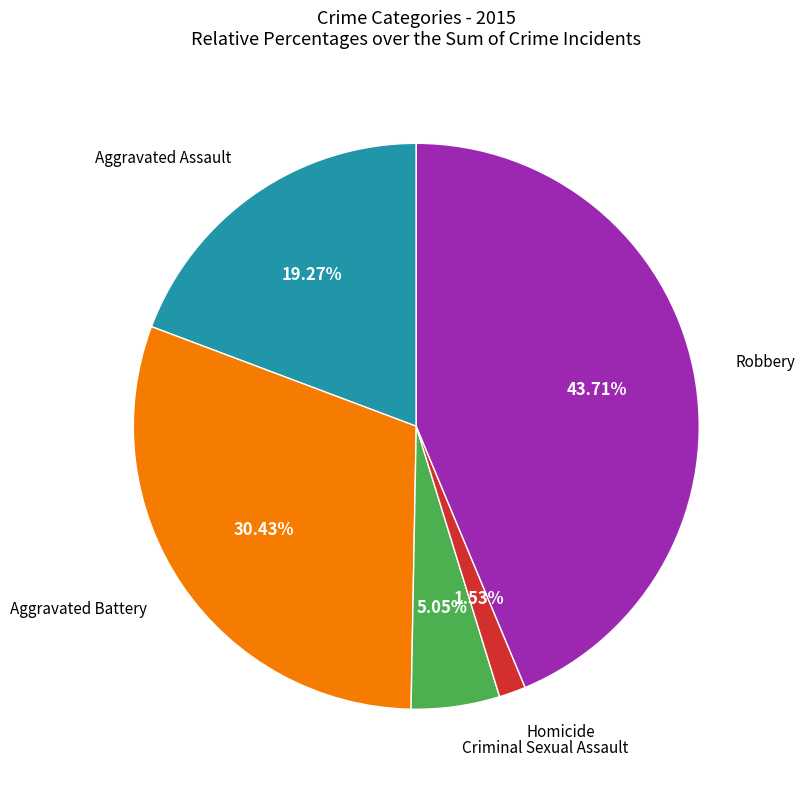

How many slices are in this pie chart?

5